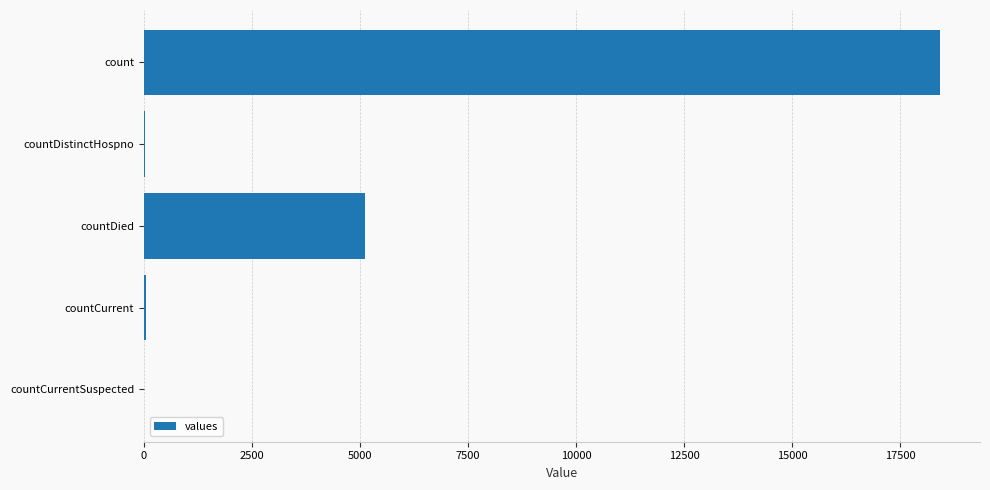

What is the sum of all values?

23595